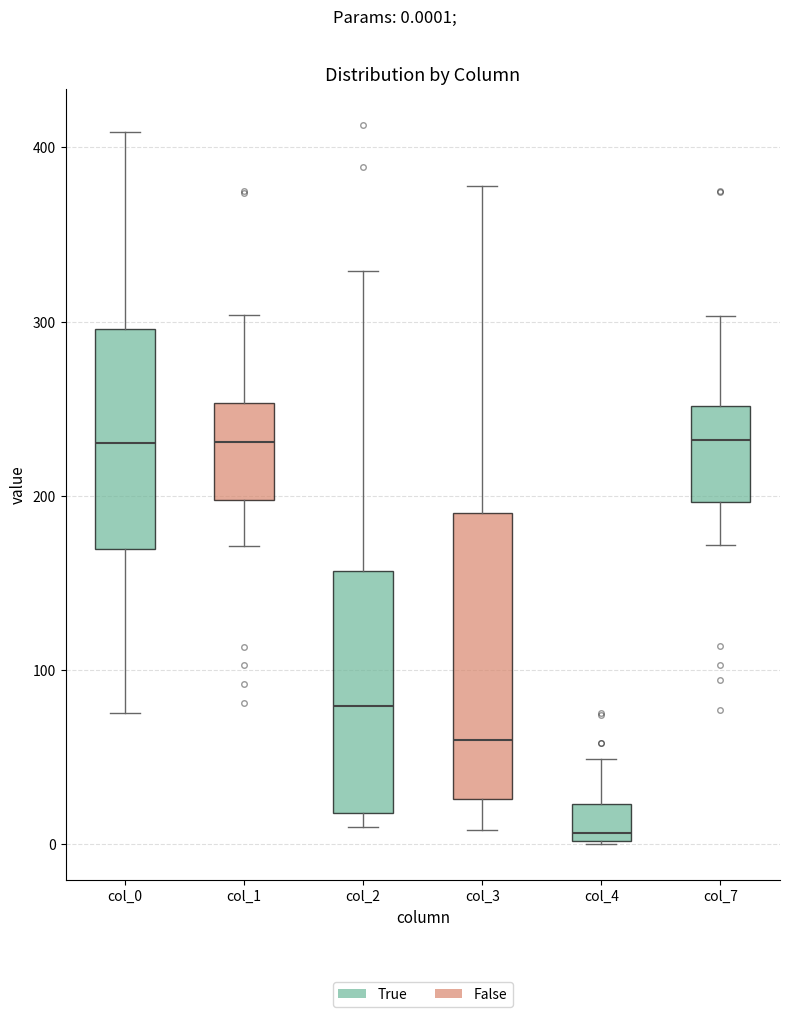

Comparing the boxes themselves (not the whiskers), which one is the tallest?

col_3